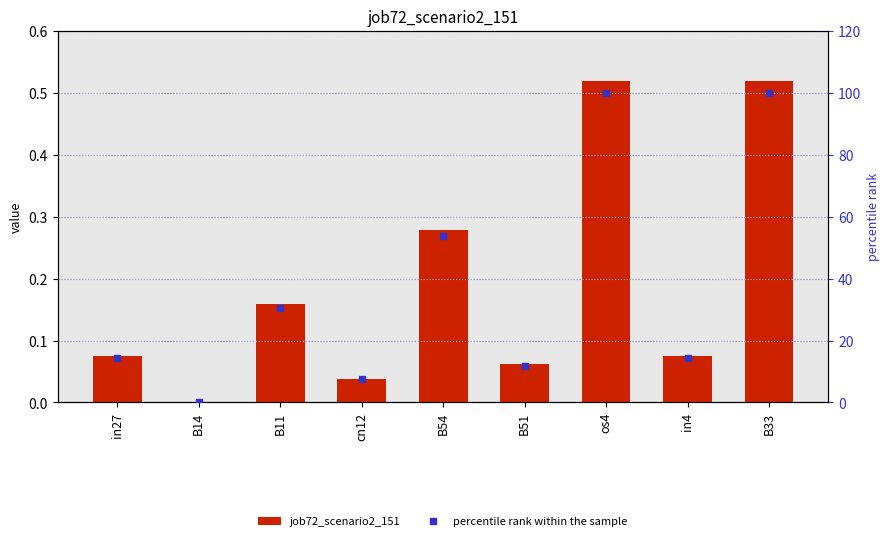

How many series are shown in this chart?

2